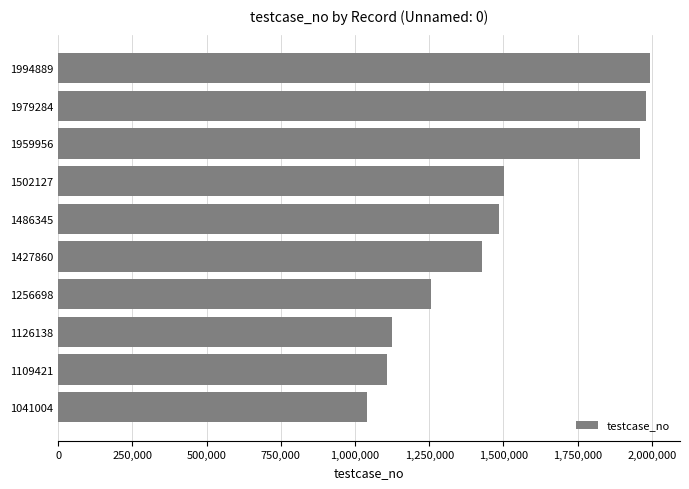

Reading top to bottom, what are all the values shown in this chart?

1994890	1979285	1959957	1502128	1486346	1427861	1256699	1126139	1109422	1041005